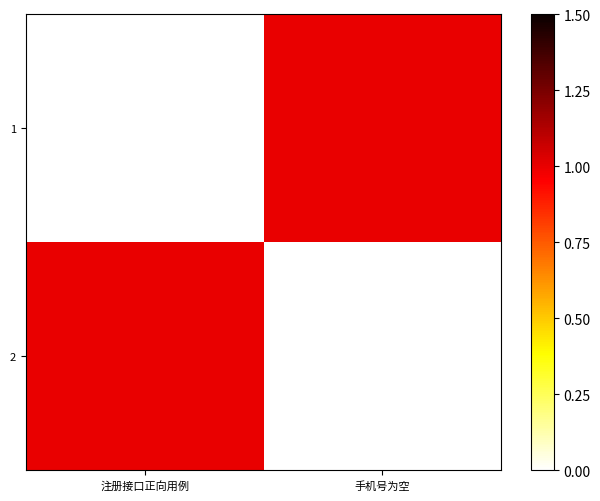

Which series has the largest range (max minus min)?

1